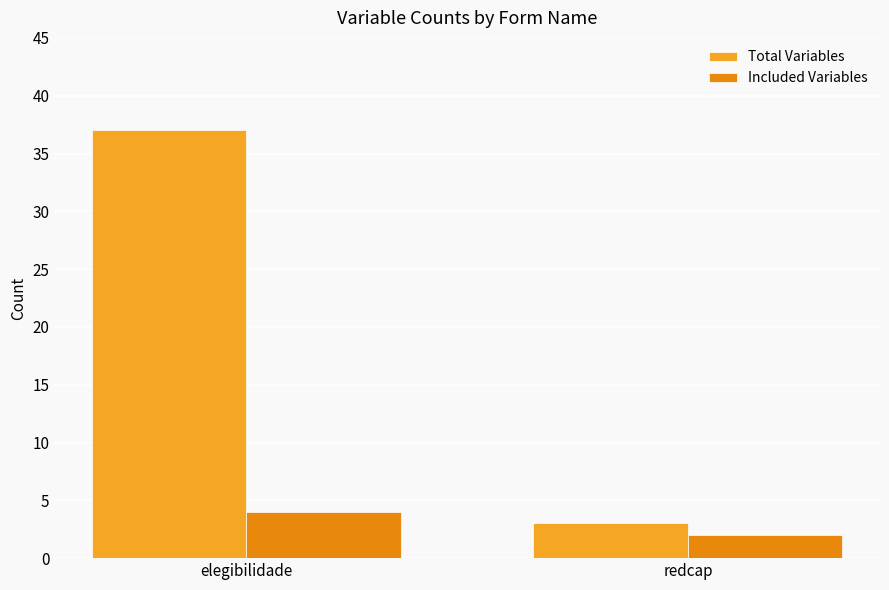

Reading left to right, what are all the values shown in this chart?

Total Variables: 37	3
Included Variables: 4	2